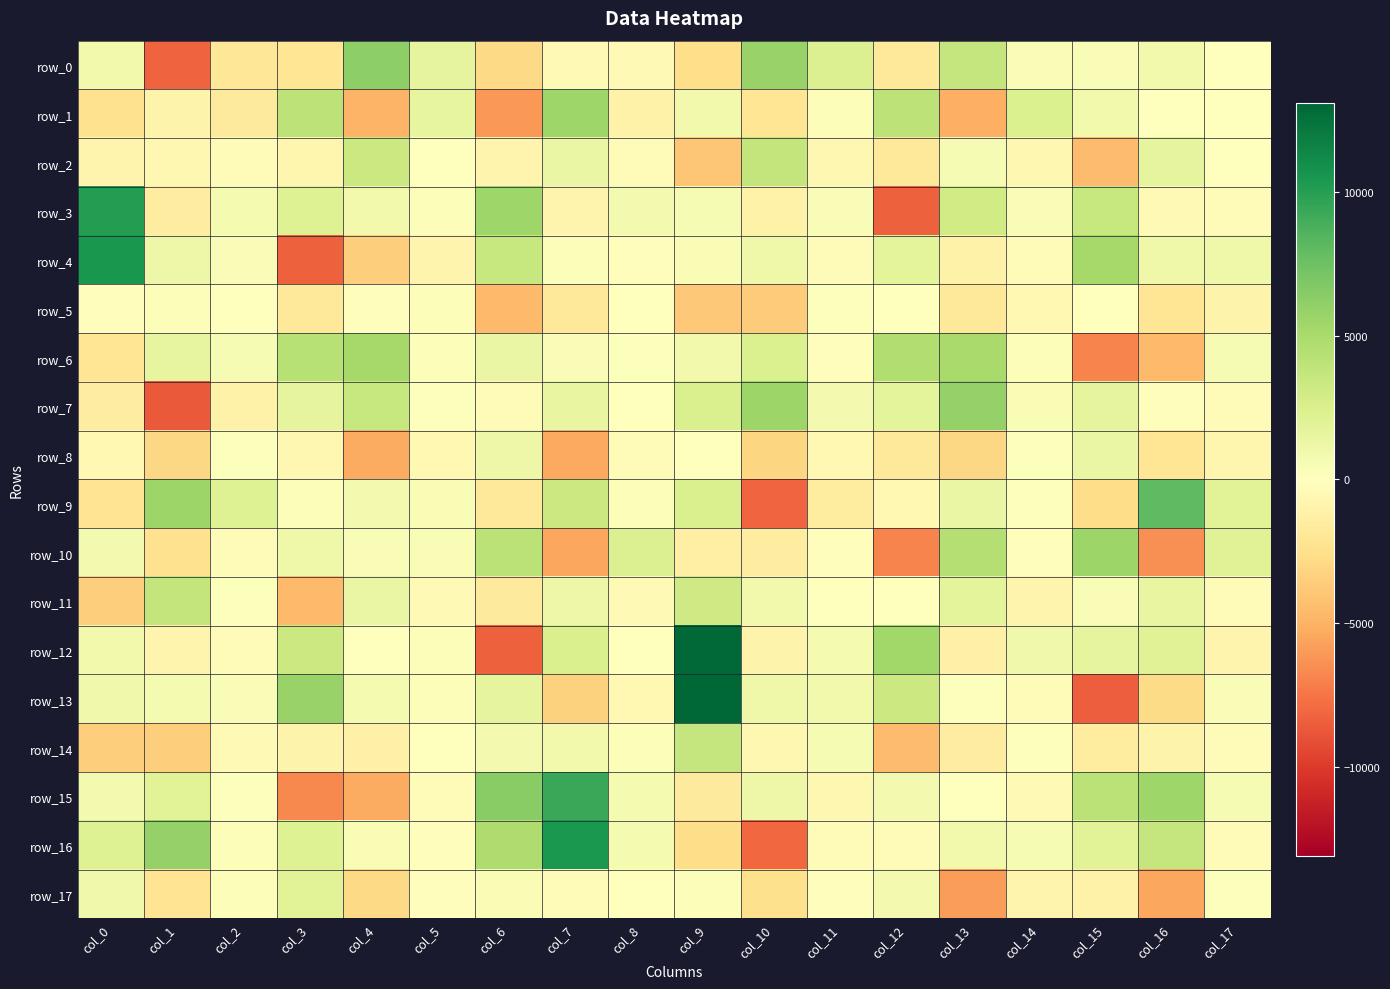

The value of row_2 at col_5 is 11.2. True or false?

True